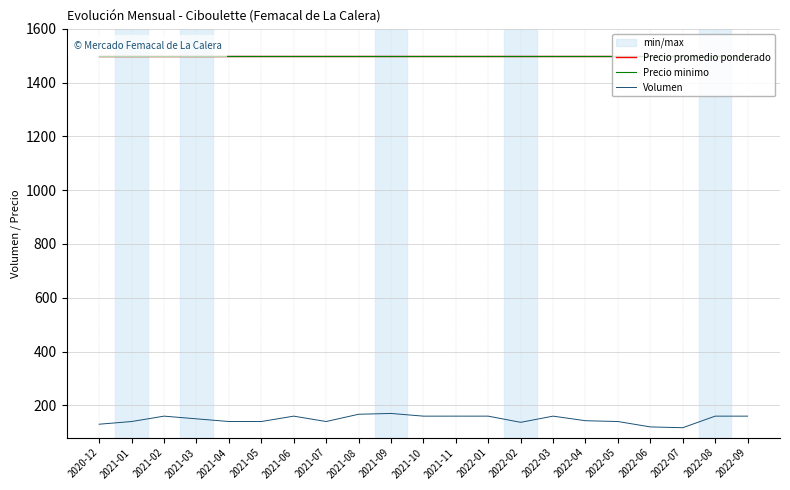

Where is Volumen nearest to the value 143?

2022-04